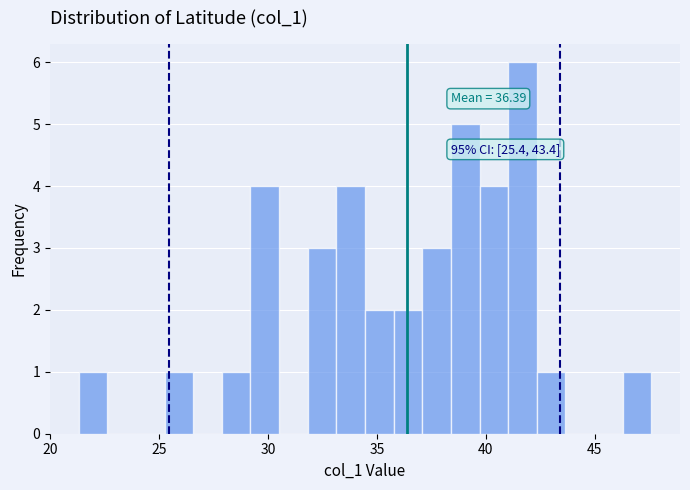

Around what value on the x-axis is the tallest bar? Give the approximate position of its centre, as read against the axis.

41.5